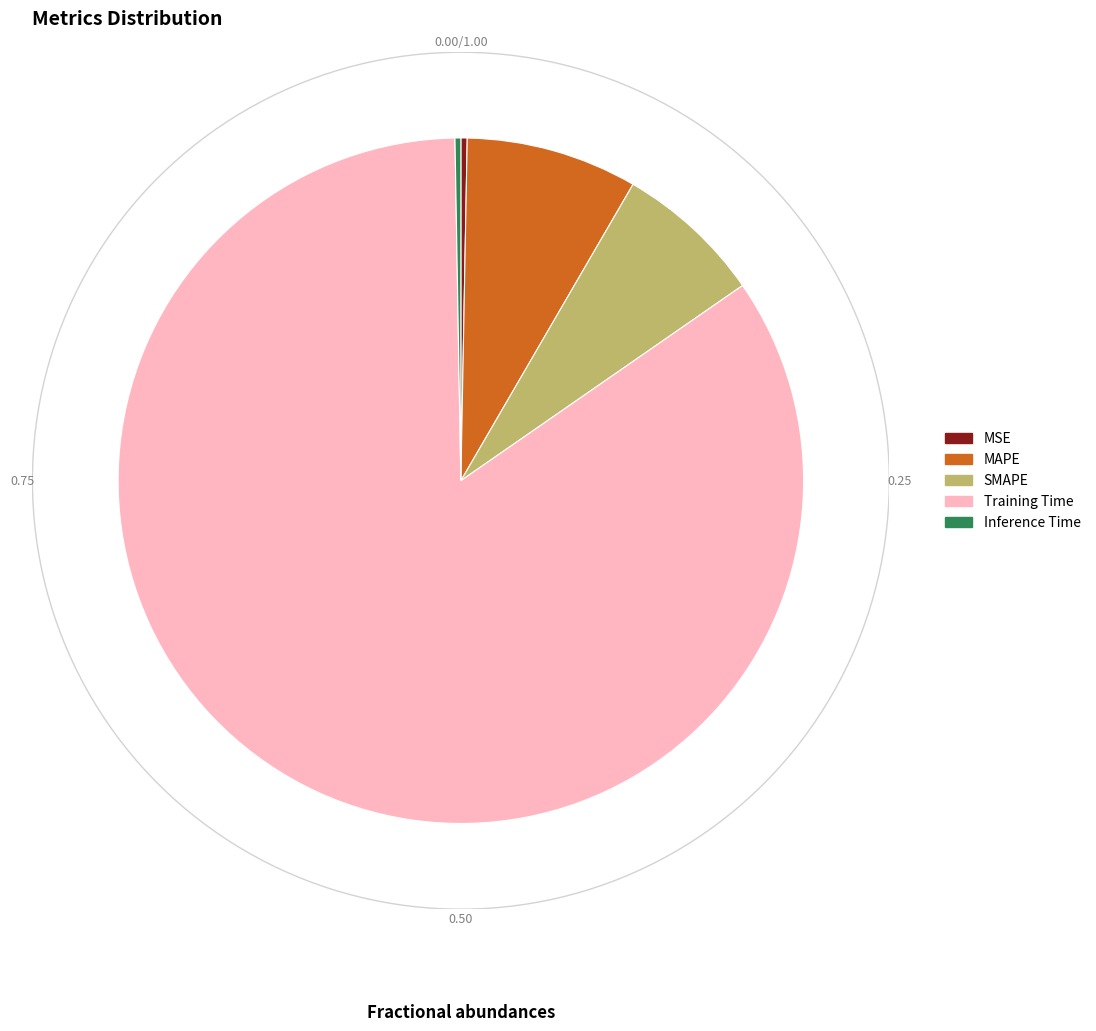

Is it true that Training Time is 84% of the pie?

True